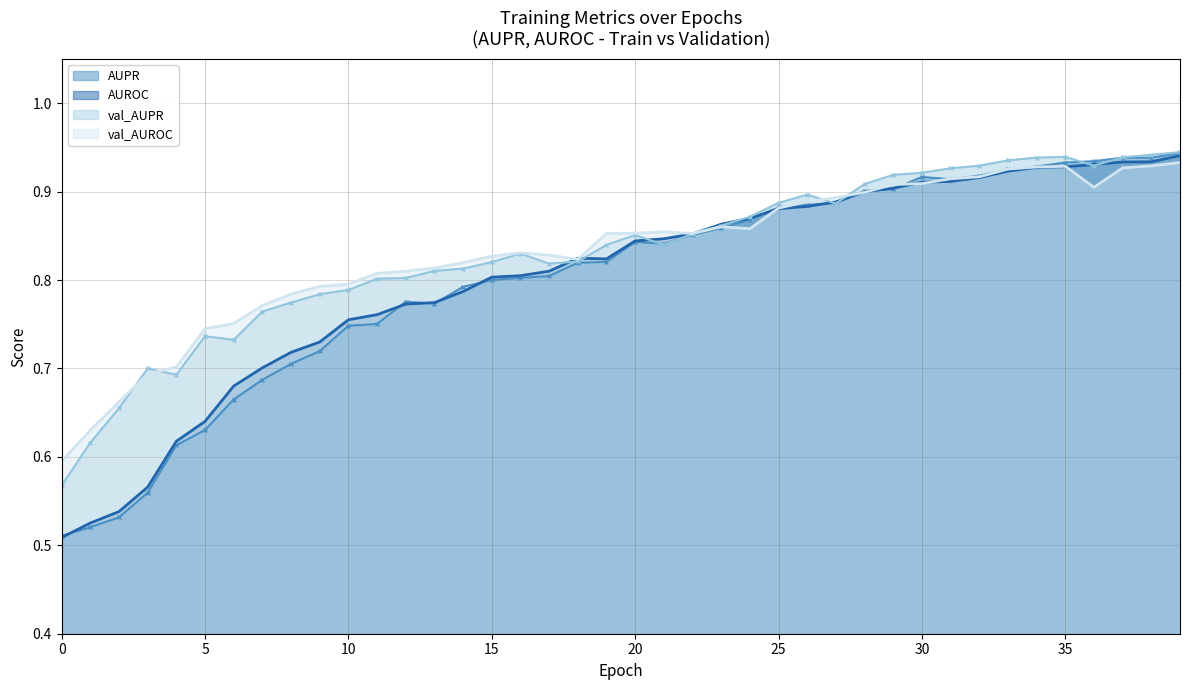

How many times do val_AUPR and AUROC cross each other?

8